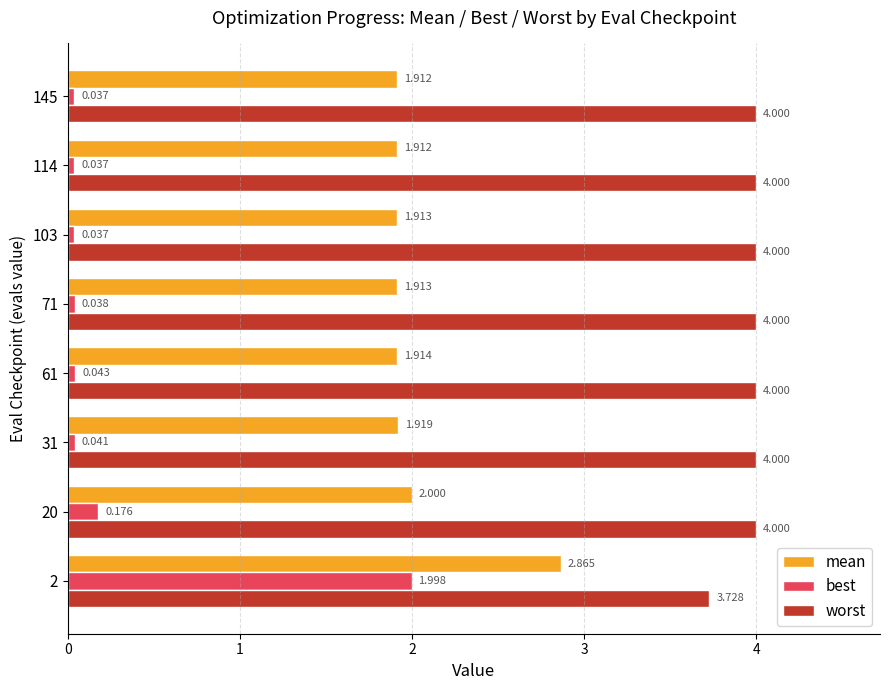

At 20, list the series in order from smallest to largest.

best, mean, worst